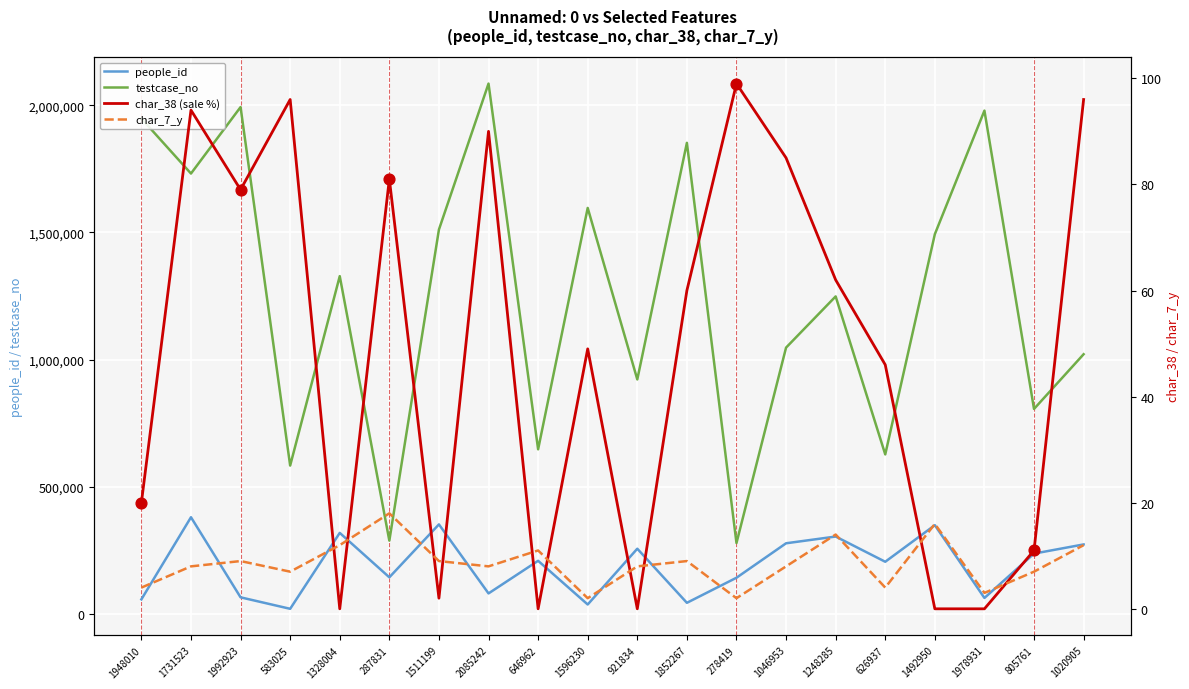

Is the value of char_38 (sale %) at 1731523 greater than the value of testcase_no at 1511199?

No